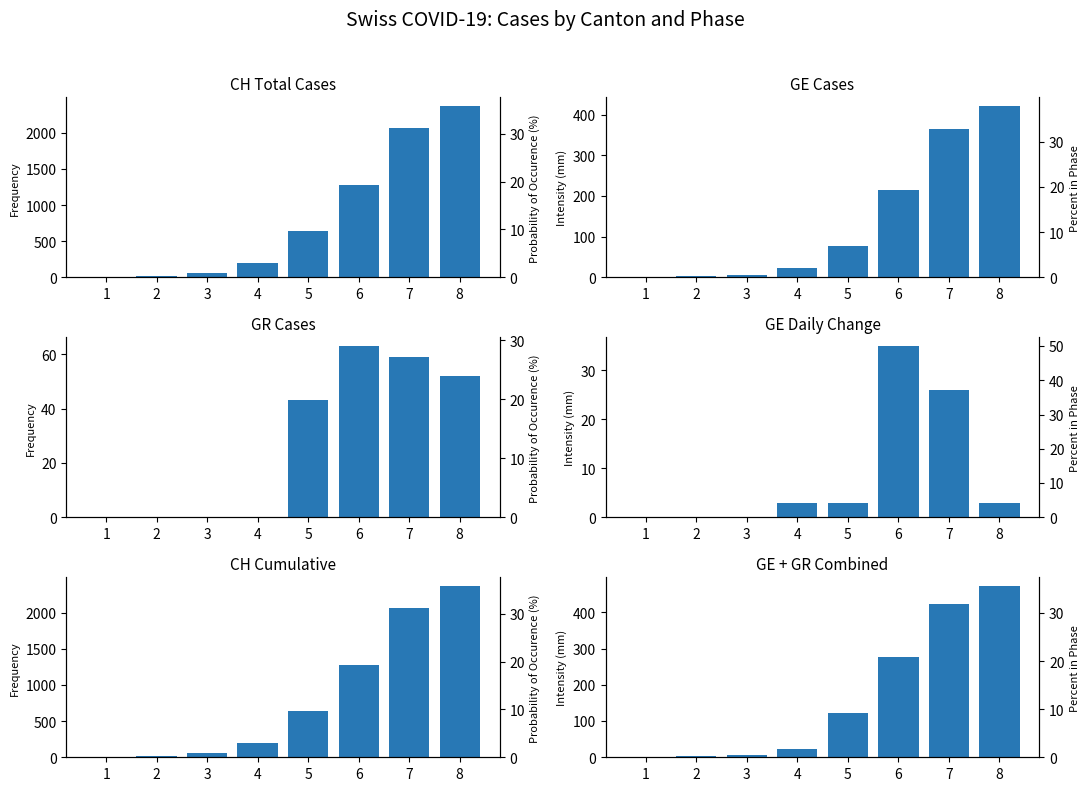

What is the sum of the GE Daily Change values at 4 and 7?

29